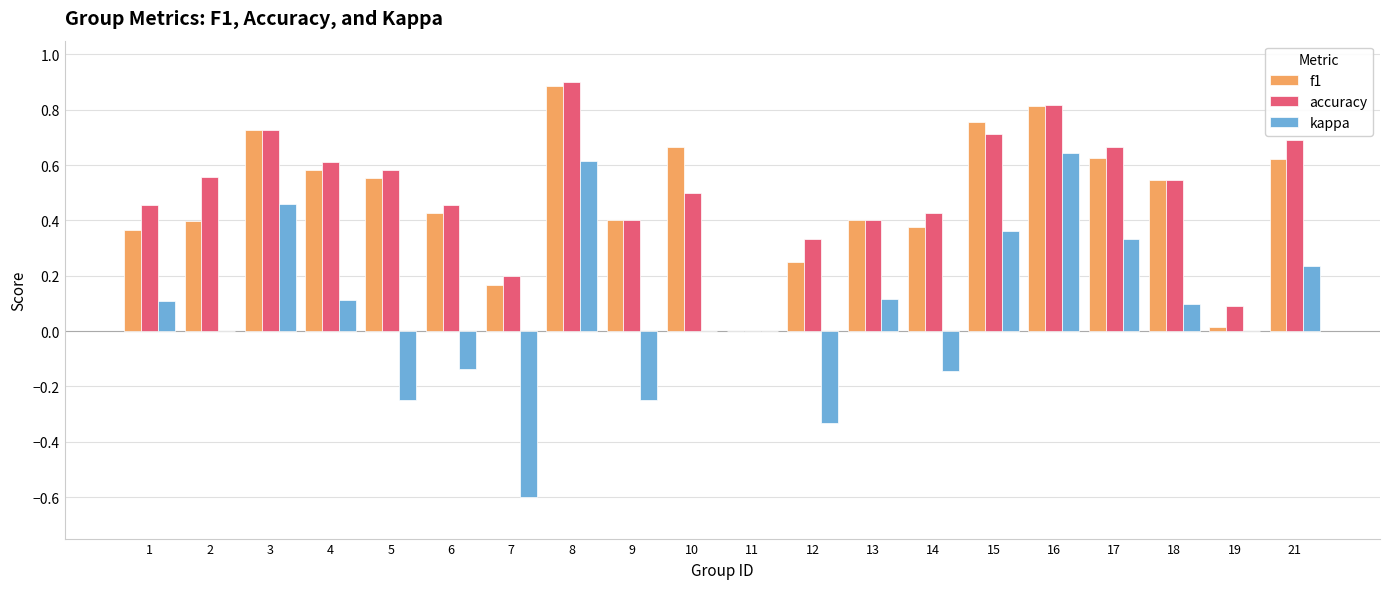

What are all the series names shown in the legend?

f1, accuracy, kappa